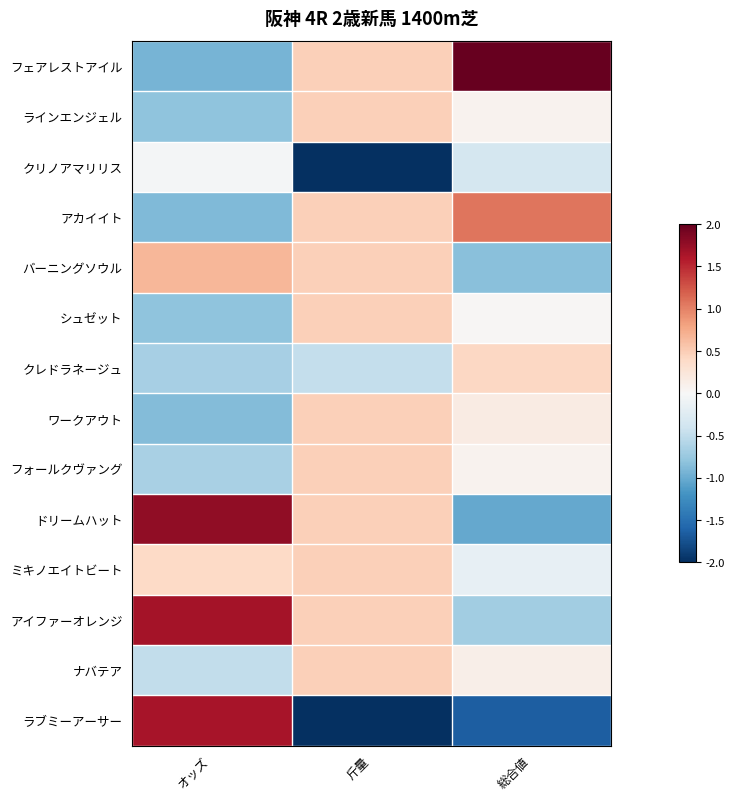

Count the number of categories in the chart.

3